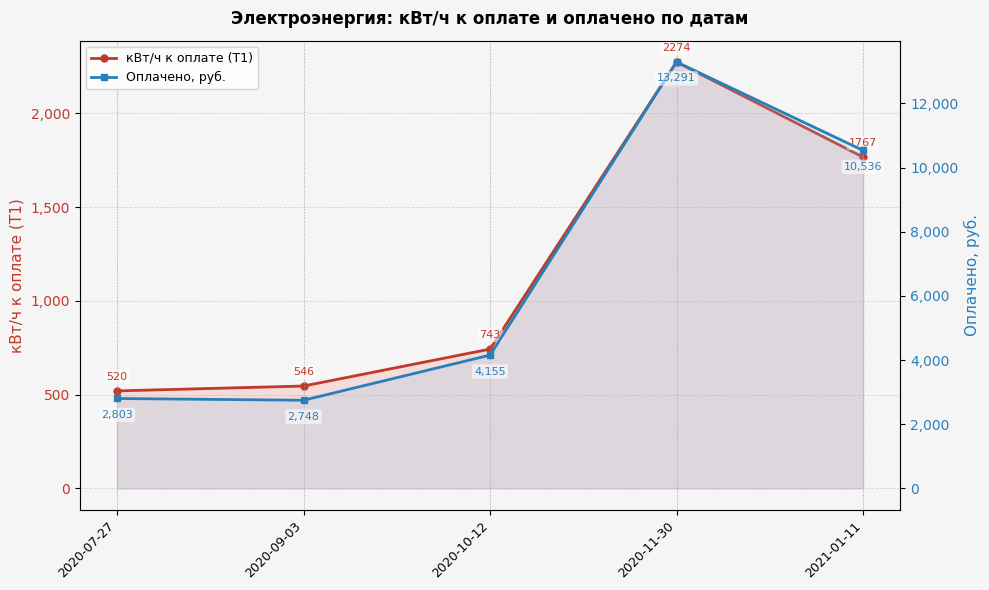

What is the value of the кВт/ч к оплате (Т1) point at the 1st from the left?

520.0